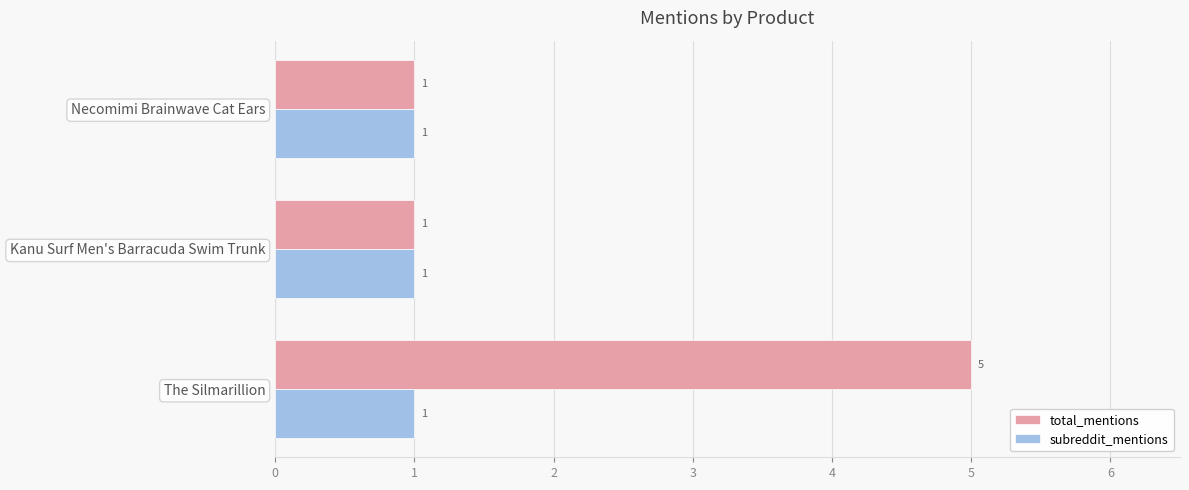

At which category is the sum across all series the highest?

The Silmarillion